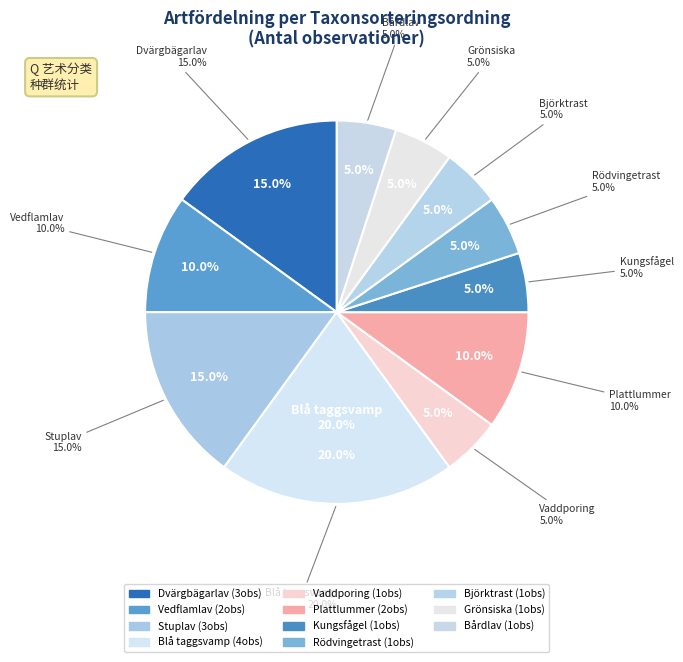

Does 57680 represent more than half of the total?

No